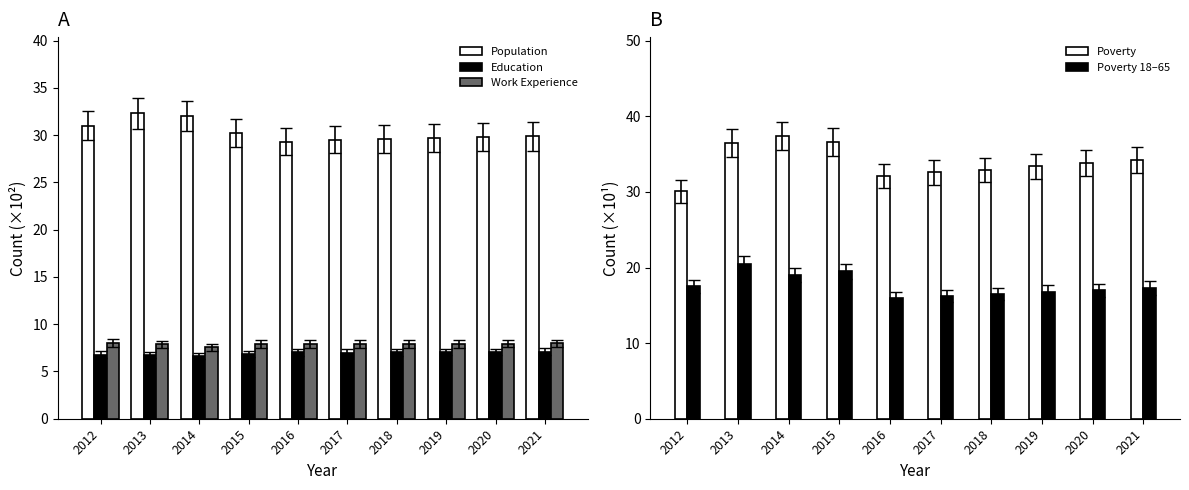

What is the total value across all series at 2017?

93.2